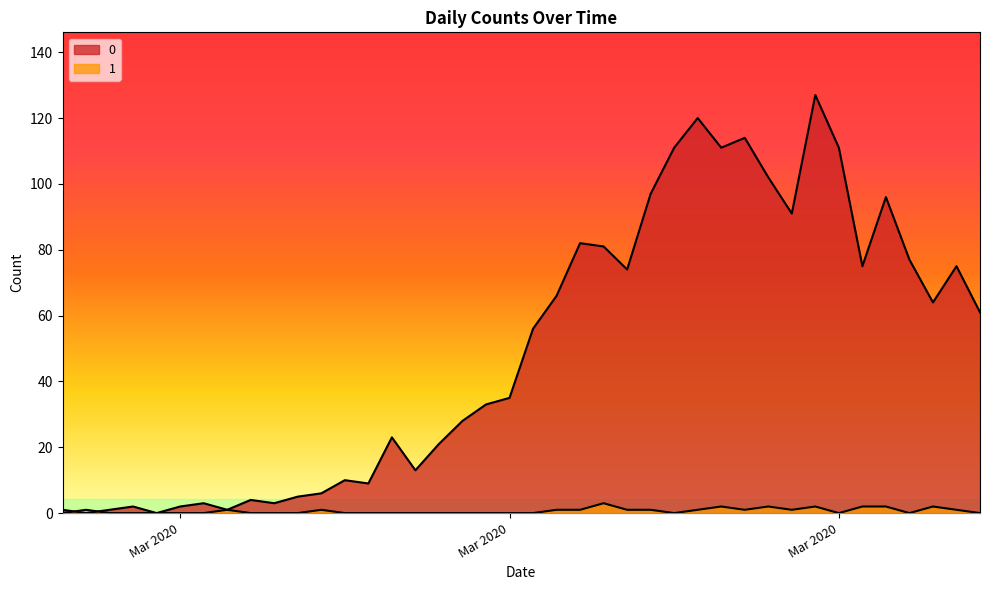

Reading right to left, extract all data points from this chart.

0: 61	75	64	77	96	75	111	127	91	102	114	111	120	111	97	74	81	82	66	56	35	33	28	21	13	23	9	10	6	5	3	4	1	3	2	0	2	1	0	1
1: 0	1	2	0	2	2	0	2	1	2	1	2	1	0	1	1	3	1	1	0	0	0	0	0	0	0	0	0	1	0	0	0	1	0	0	0	0	0	1	0